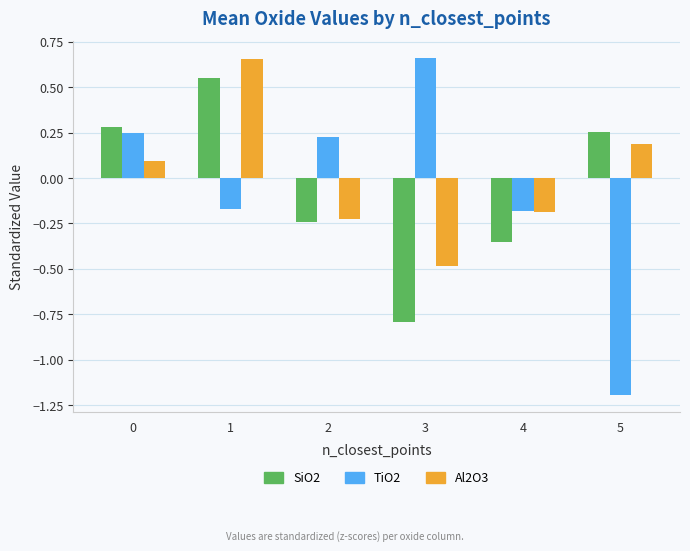

How many values in the Al2O3 series exceed 0?

3